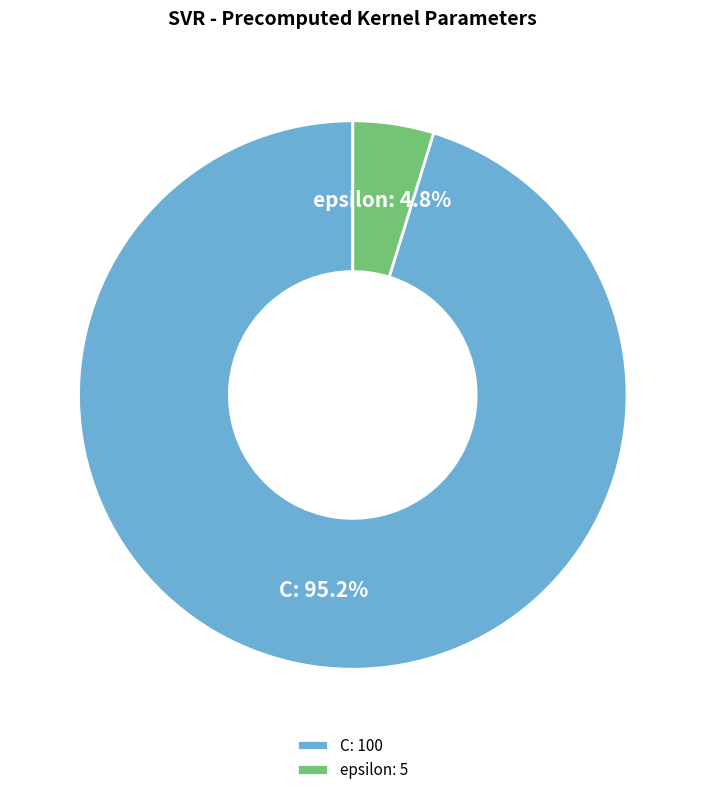

Count the number of slices in the pie.

2